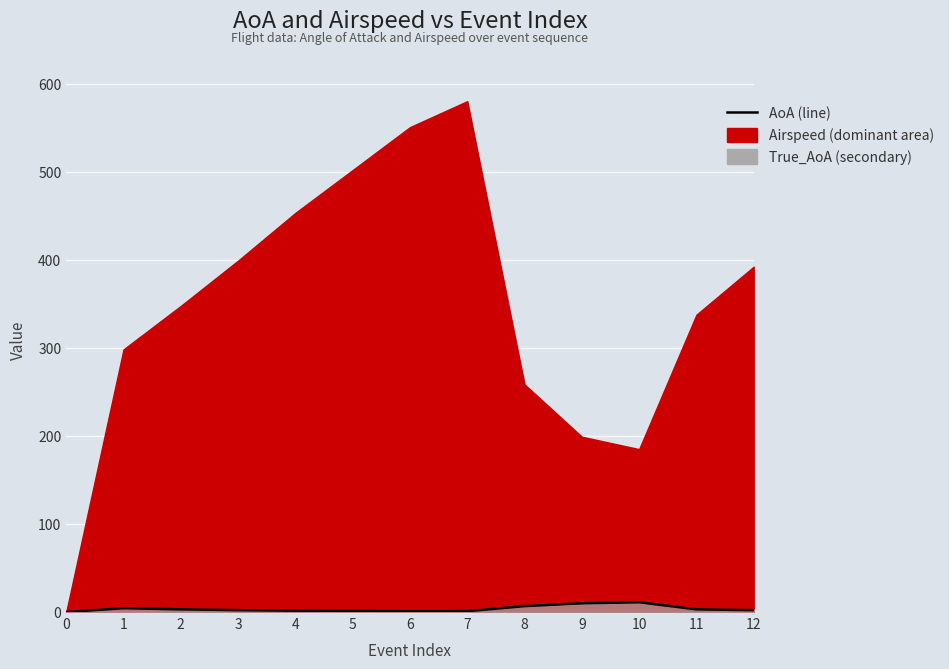

Reading left to right, what are all the values shown in this chart?

0.0	4.4	3.1	2.1	1.5	1.2	0.9	1.0	6.7	9.9	11.1	3.0	2.1